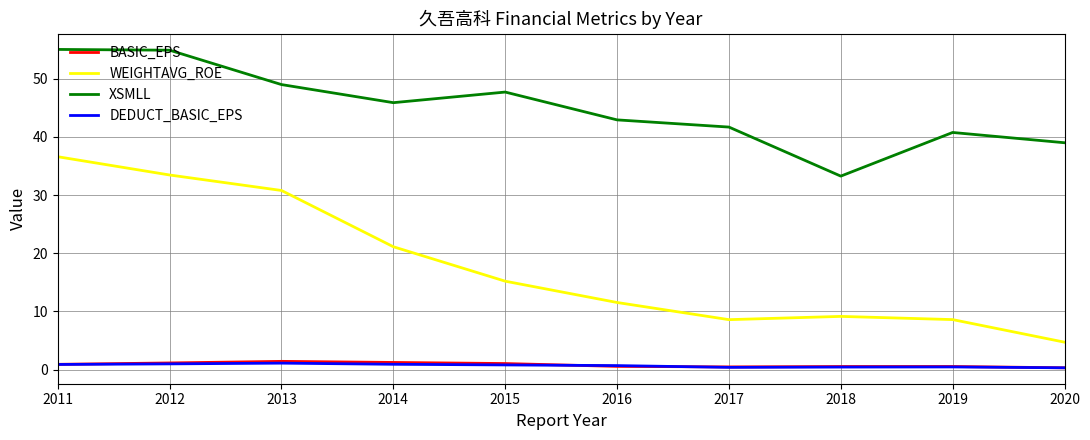

What is the greatest value displayed?

55.0